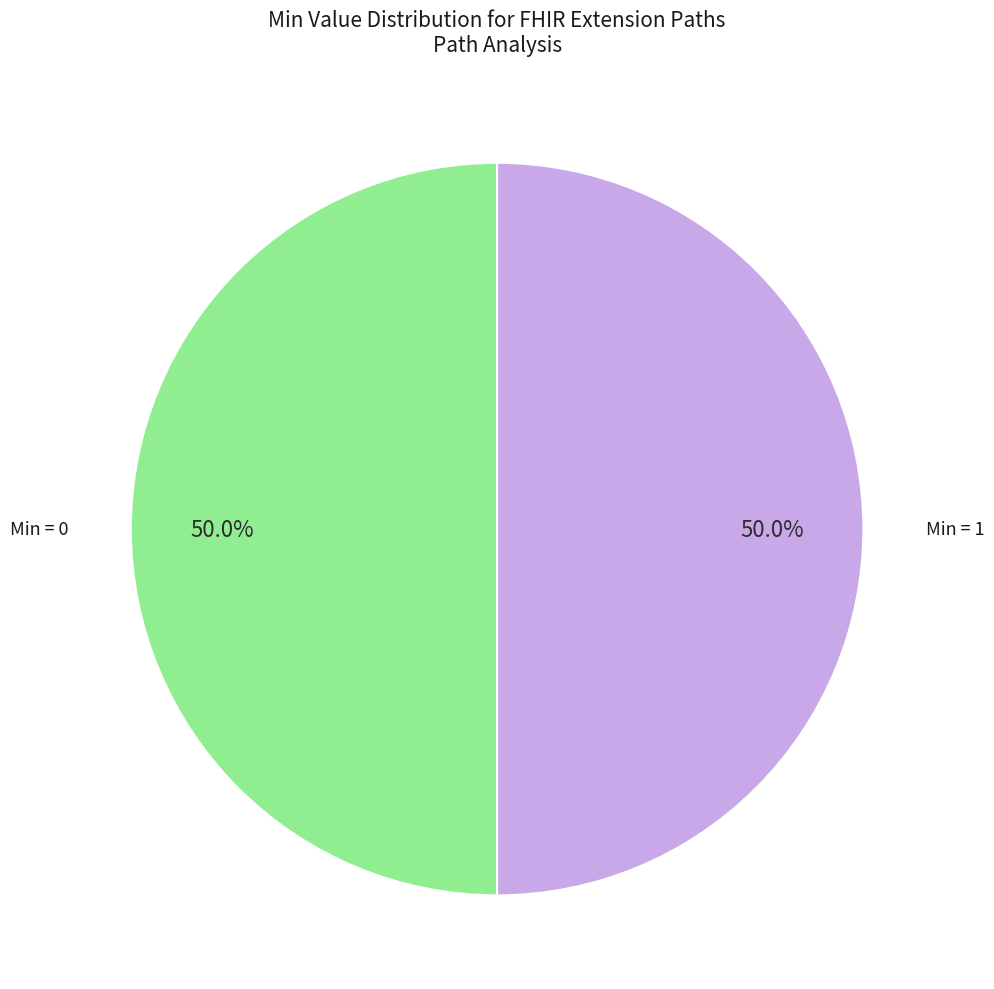

How many segments does this pie chart have?

2